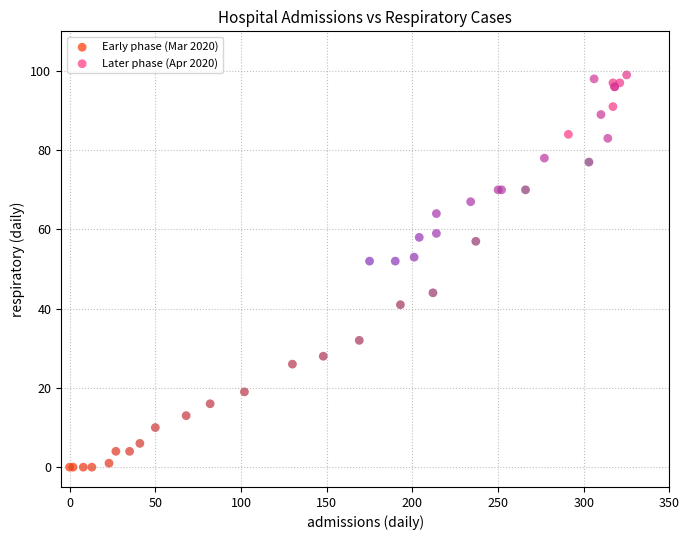

Which series has the largest Y range (max minus min)?

Early phase (Mar 2020)